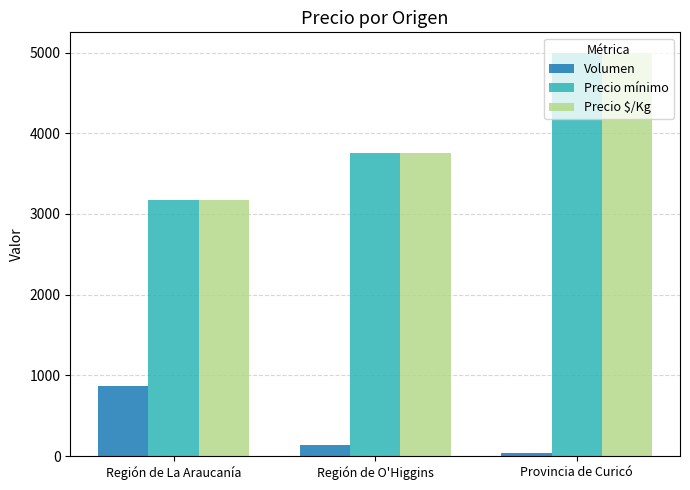

What is the sum of all Precio $/Kg values?

11925